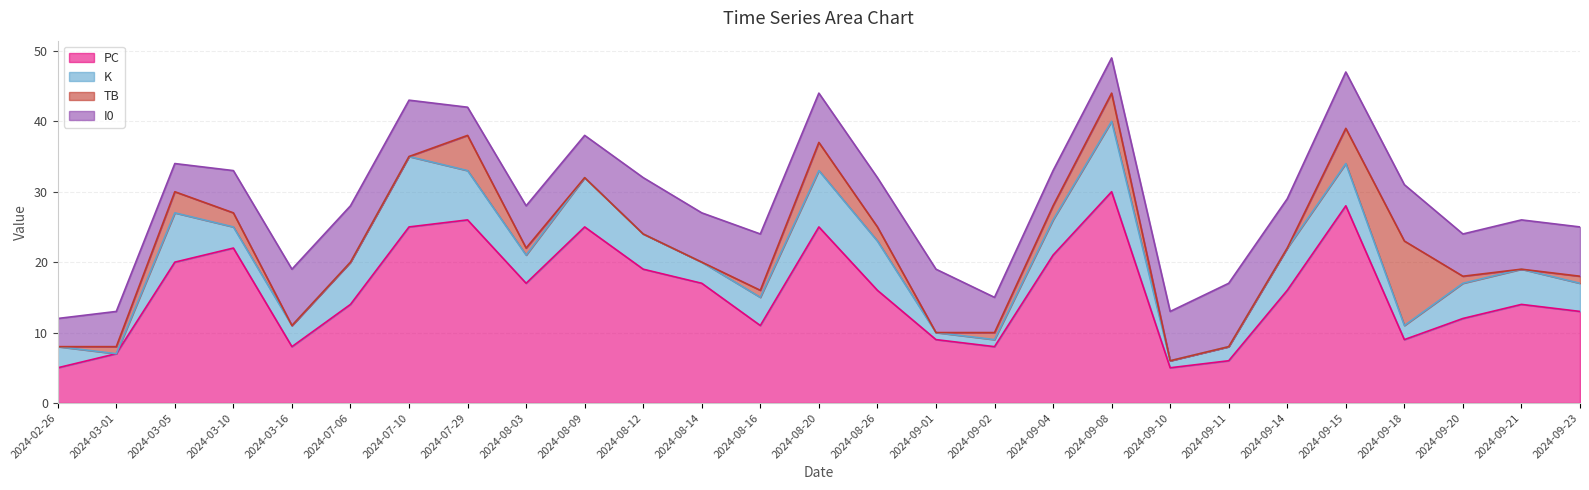

After their last crossing, which series has the higher values: I0 or K?

I0